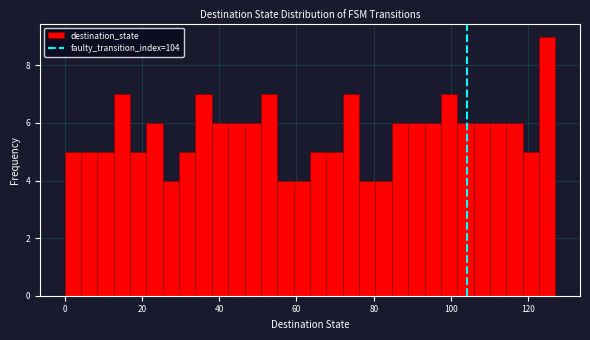

Around what value on the x-axis is the tallest bar? Give the approximate position of its centre, as read against the axis.

124